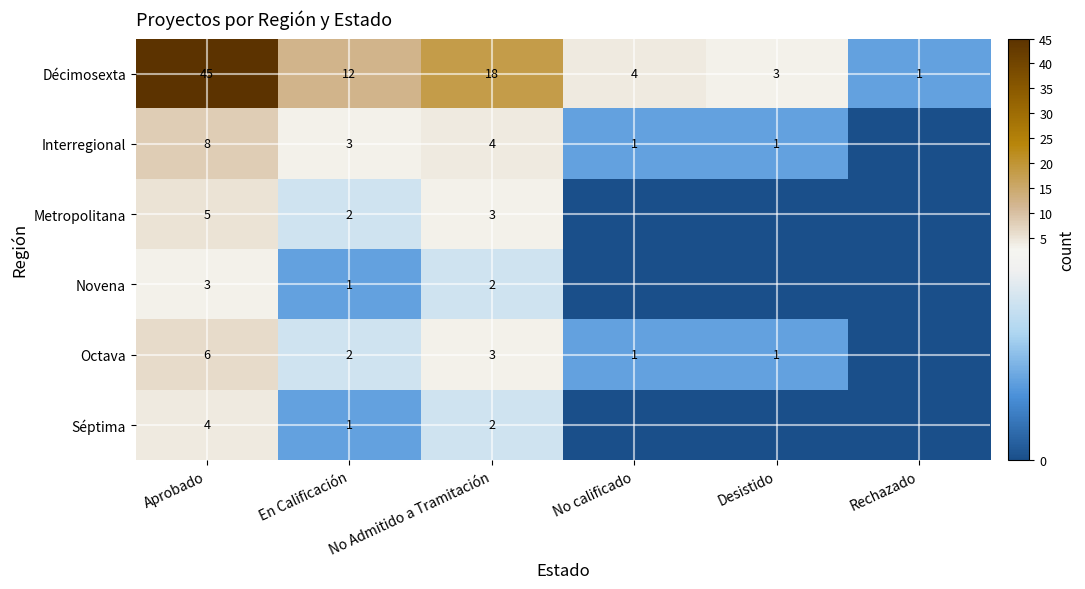

Which label corresponds to the smallest value in the chart?

Rechazado